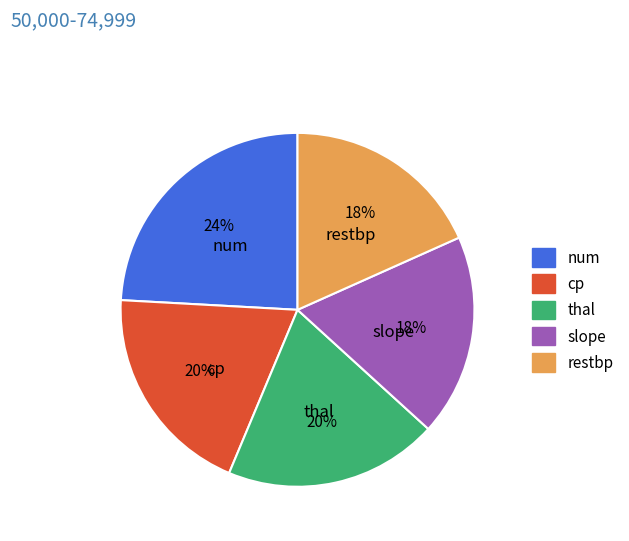

How many segments does this pie chart have?

5